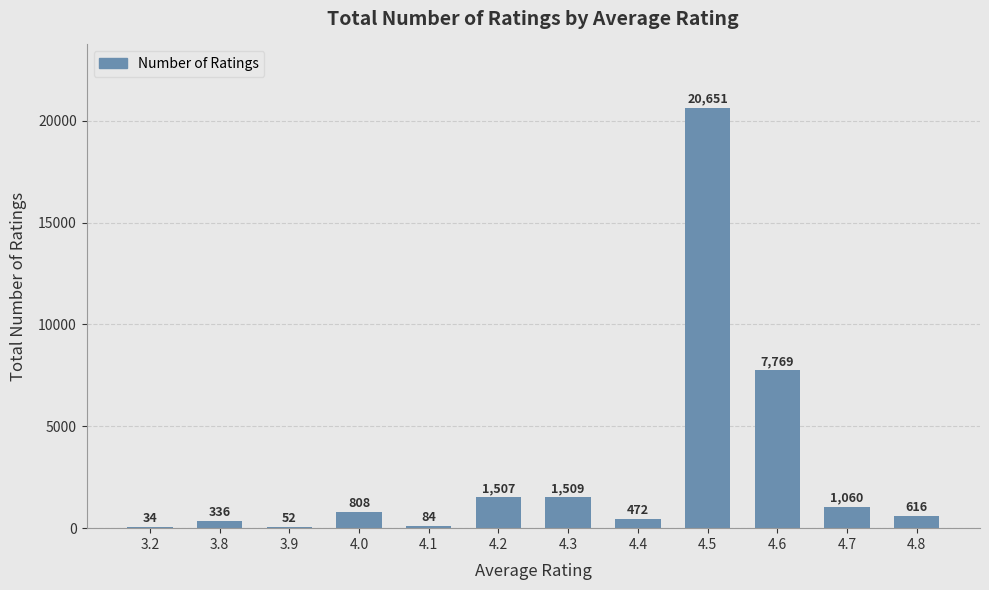

How many series are shown in this chart?

1